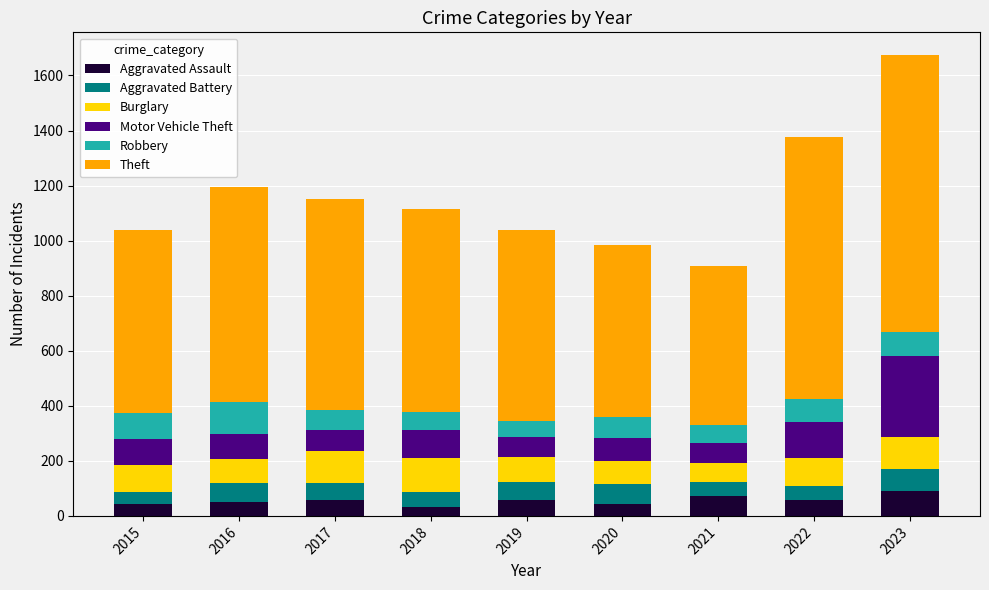

At which category is the sum across all series the highest?

2023